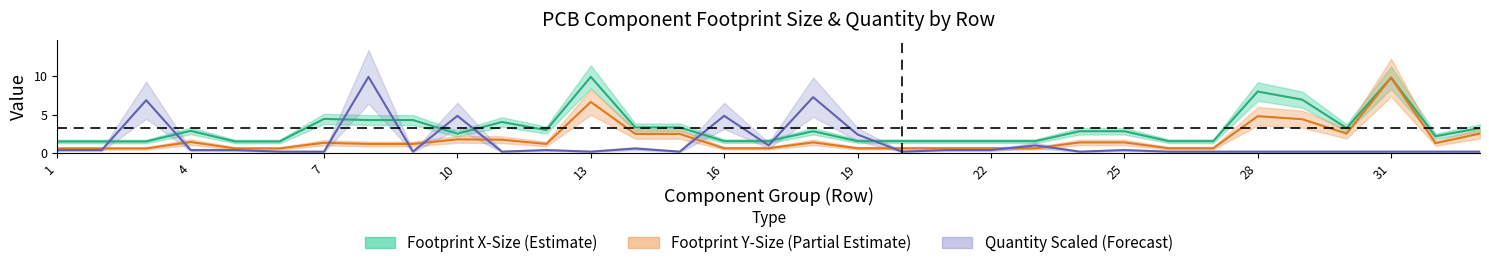

Which series has the largest range (max minus min)?

quantity